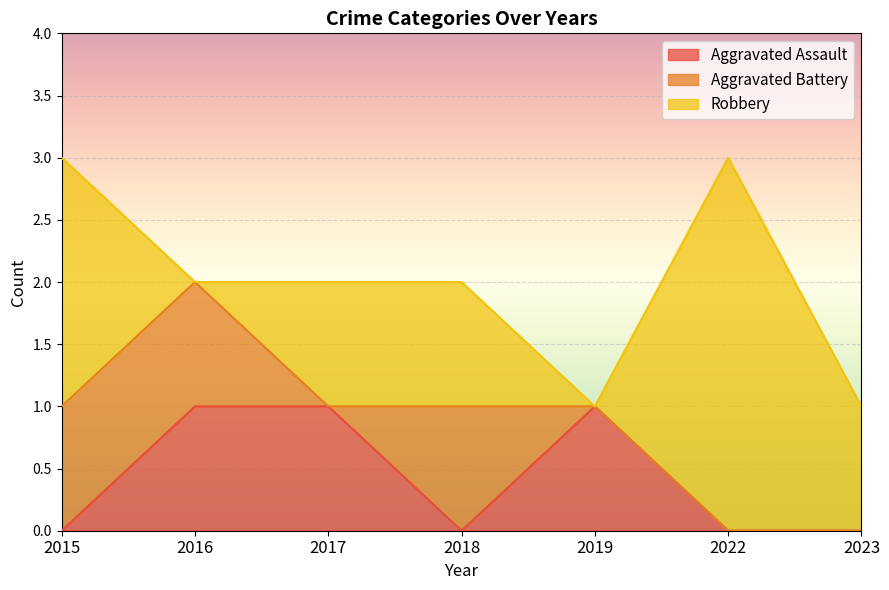

True or false: Aggravated Assault has a value of 0 at 2017.

False